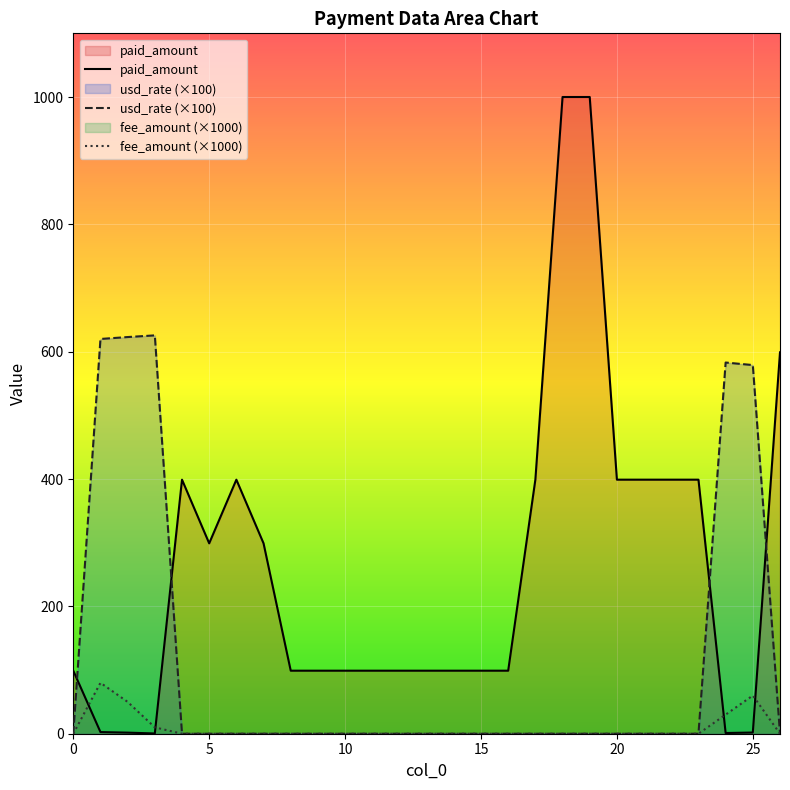

True or false: usd_rate and fee_amount intersect in this chart.

False